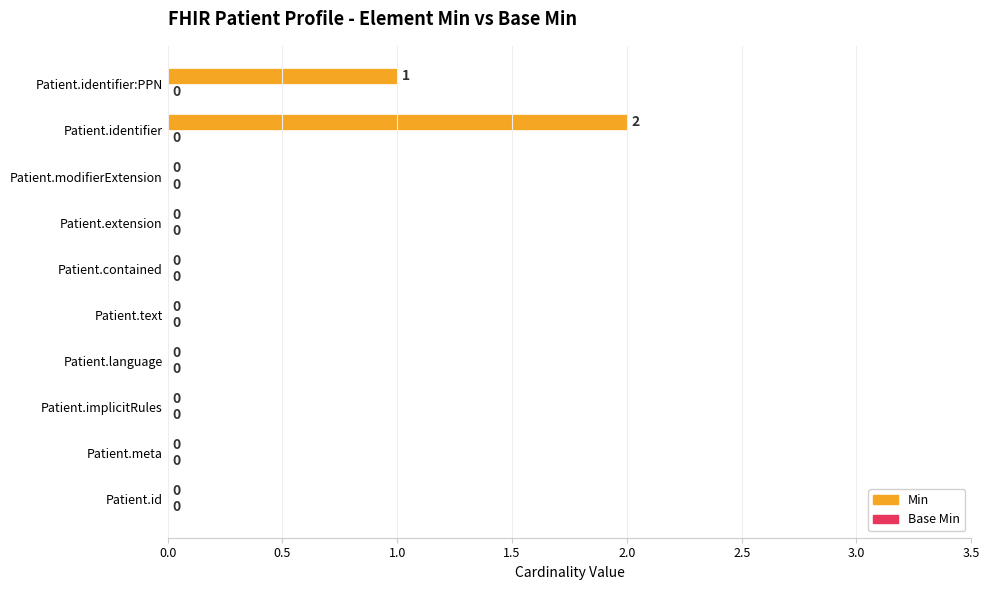

The chart shows a value of 0 at Patient.modifierExtension. True or false?

True